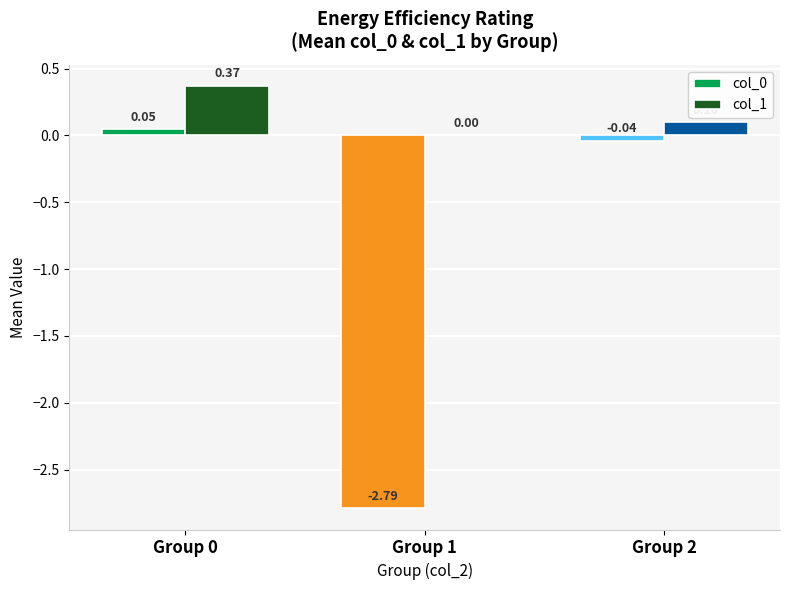

What is the sum of all col_1 values?

0.5